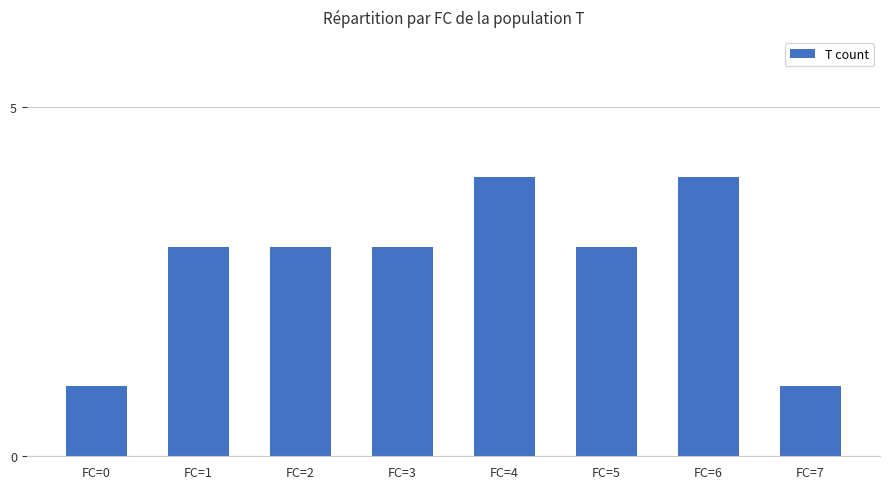

What is the difference between the maximum and minimum values?

3